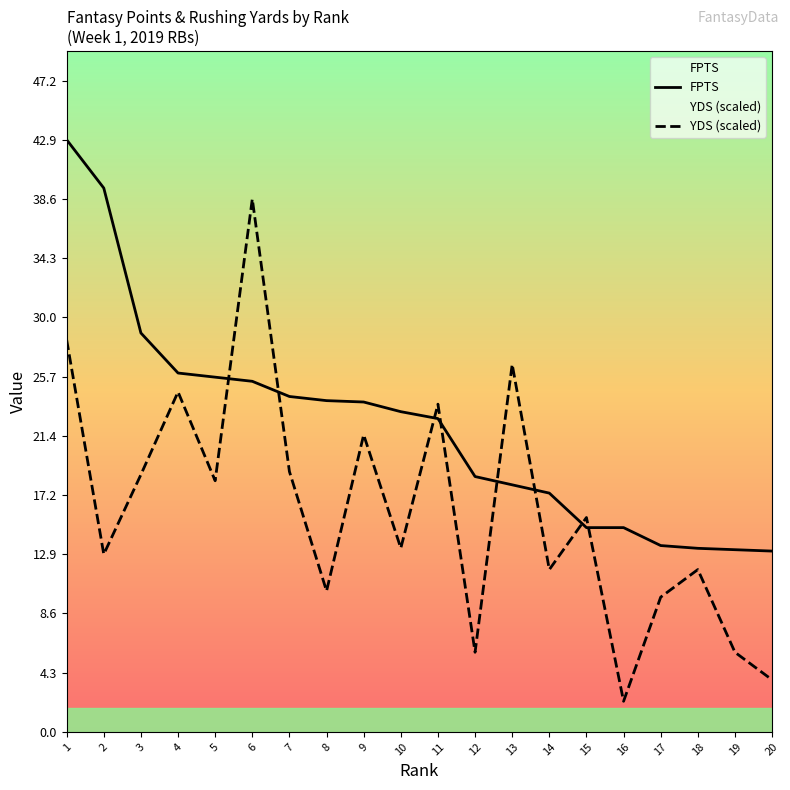

Count the number of data series in this chart.

2